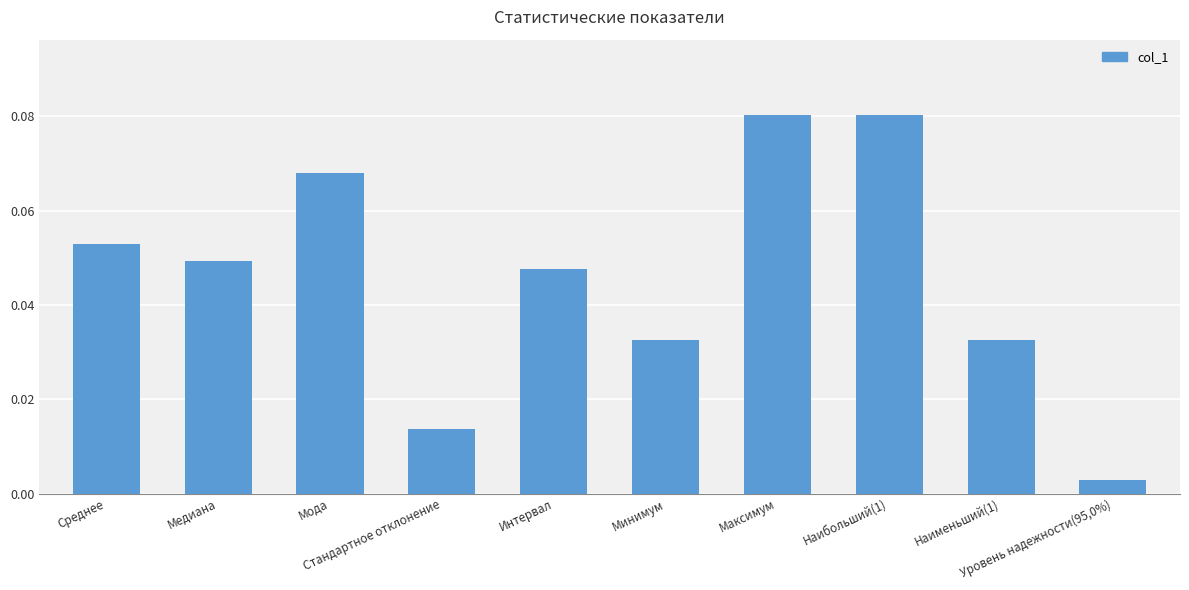

What is the maximum value shown in the chart?

0.1